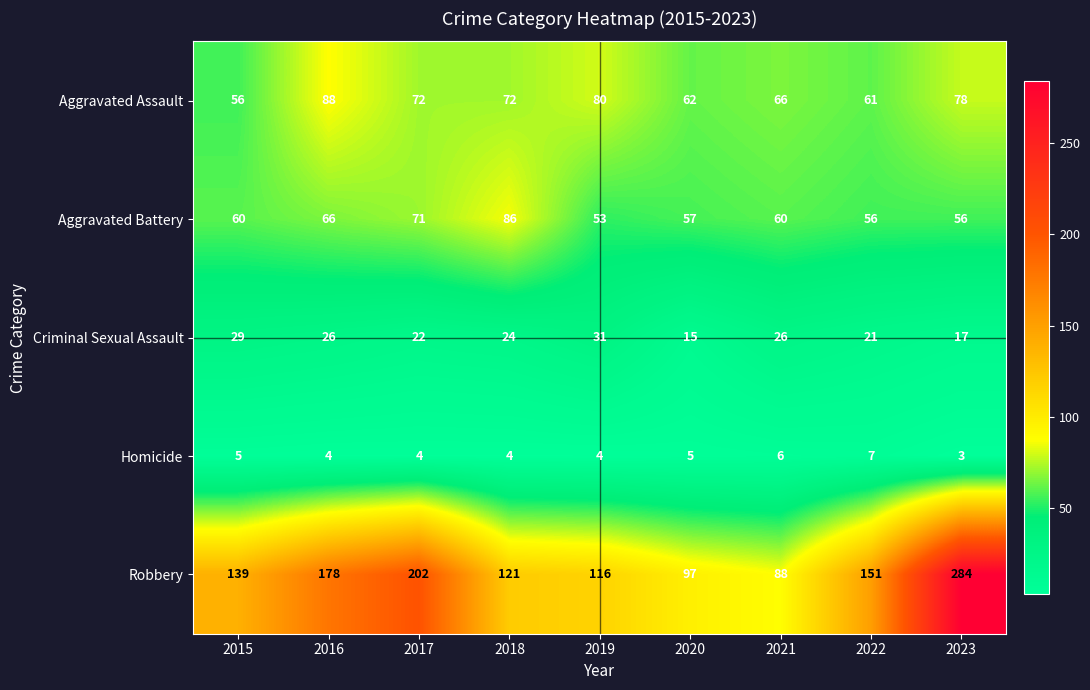

How many data points does each series have?

9